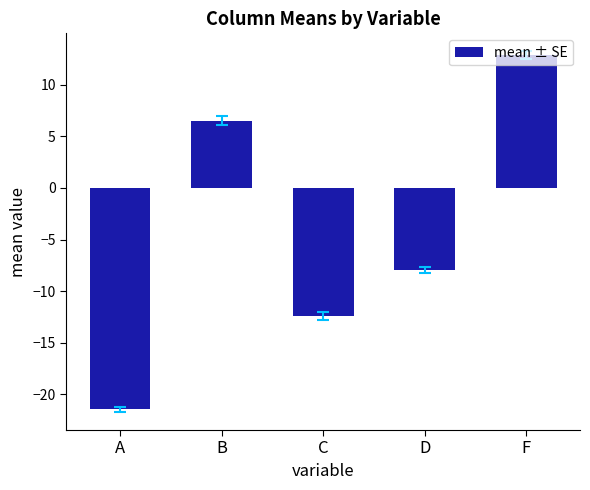

Does the chart contain stacked bars?

No